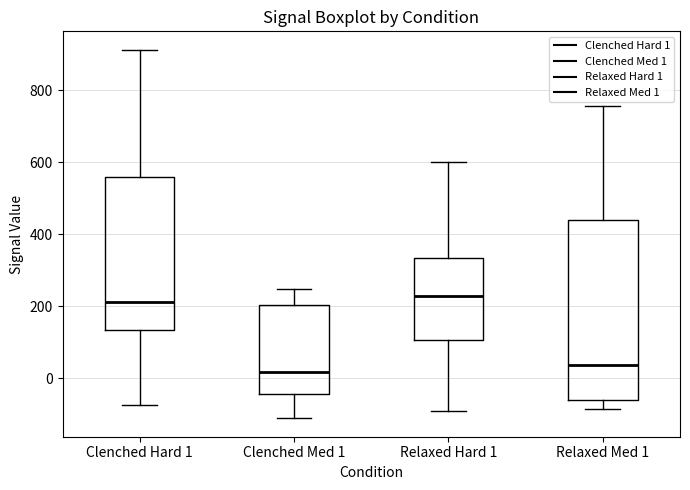

Reading left to right, read every box against the y-axis: the position of its median line, the range the box covers, and the ends of its whiskers. The values are not printed on the chart, so give them approximately, as read against the axis.

Clenched Hard 1: median 220, box 140 to 560, whiskers -80 to 920
Clenched Med 1: median 20, box -40 to 200, whiskers -120 to 240
Relaxed Hard 1: median 220, box 100 to 340, whiskers -100 to 600
Relaxed Med 1: median 40, box -60 to 440, whiskers -80 to 760